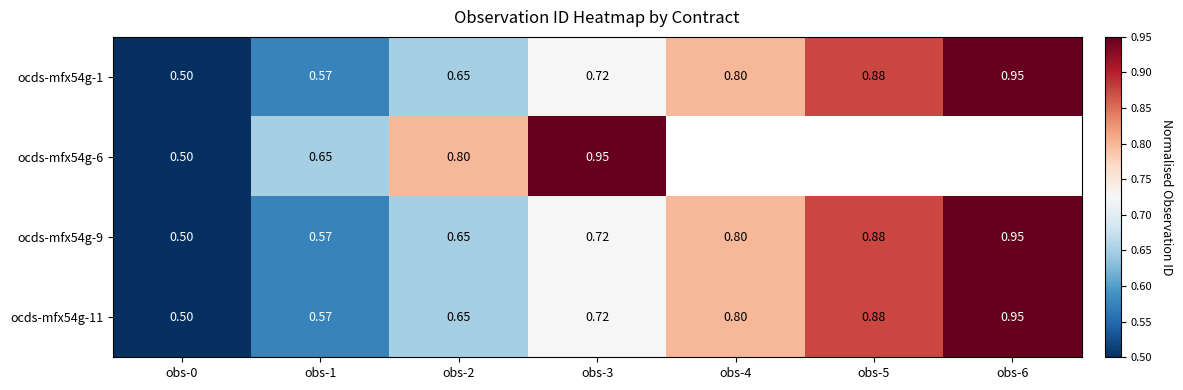

Is the value of ocds-mfx54g-9 at obs-1 greater than the value of ocds-mfx54g-1 at obs-5?

No